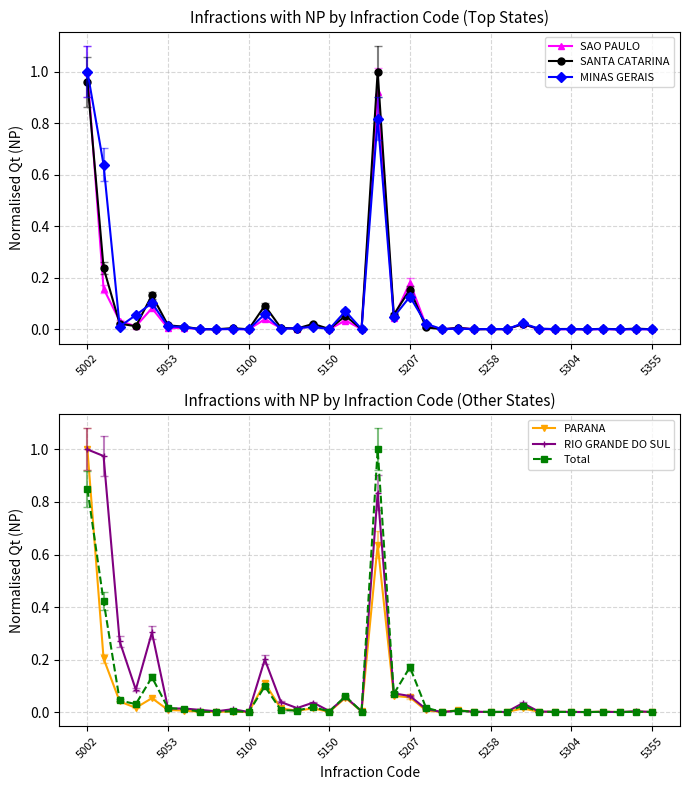

True or false: SAO PAULO has more than 0 interior local peaks.

True